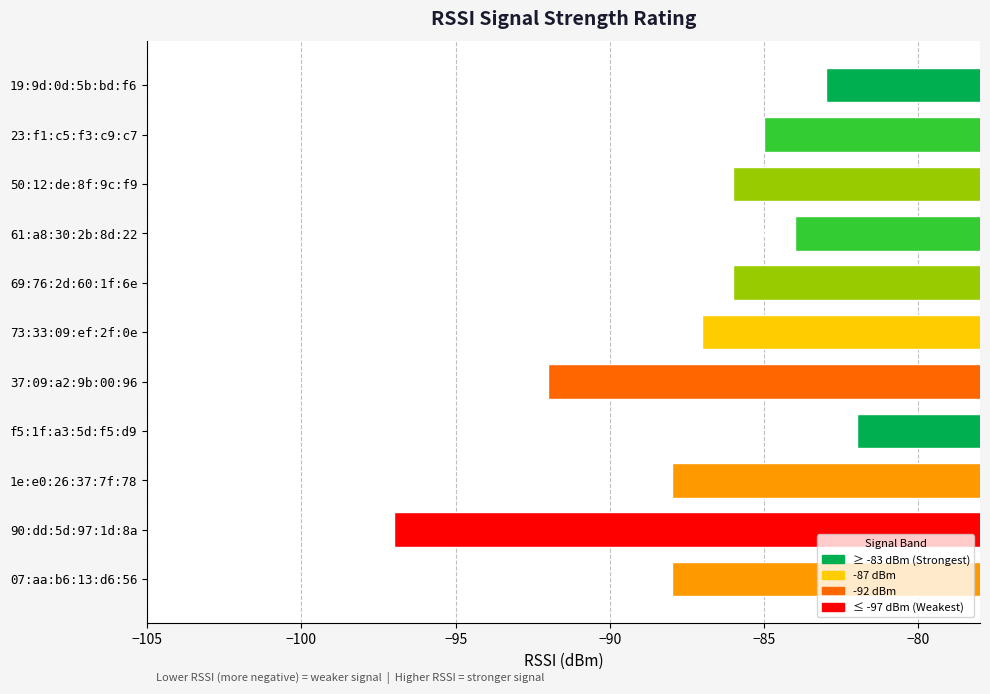

Reading top to bottom, list all the values displayed in this chart.

19:9d:0d:5b:bd:f6=-83	23:f1:c5:f3:c9:c7=-85	50:12:de:8f:9c:f9=-86	61:a8:30:2b:8d:22=-84	69:76:2d:60:1f:6e=-86	73:33:09:ef:2f:0e=-87	37:09:a2:9b:00:96=-92	f5:1f:a3:5d:f5:d9=-82	1e:e0:26:37:7f:78=-88	90:dd:5d:97:1d:8a=-97	07:aa:b6:13:d6:56=-88